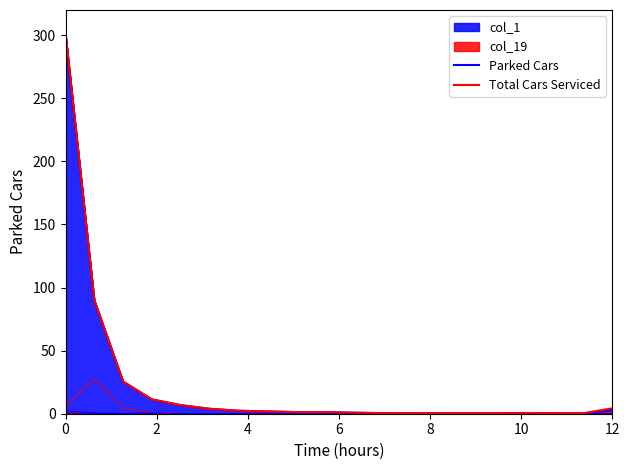

What is the maximum value for col_1?

300.0